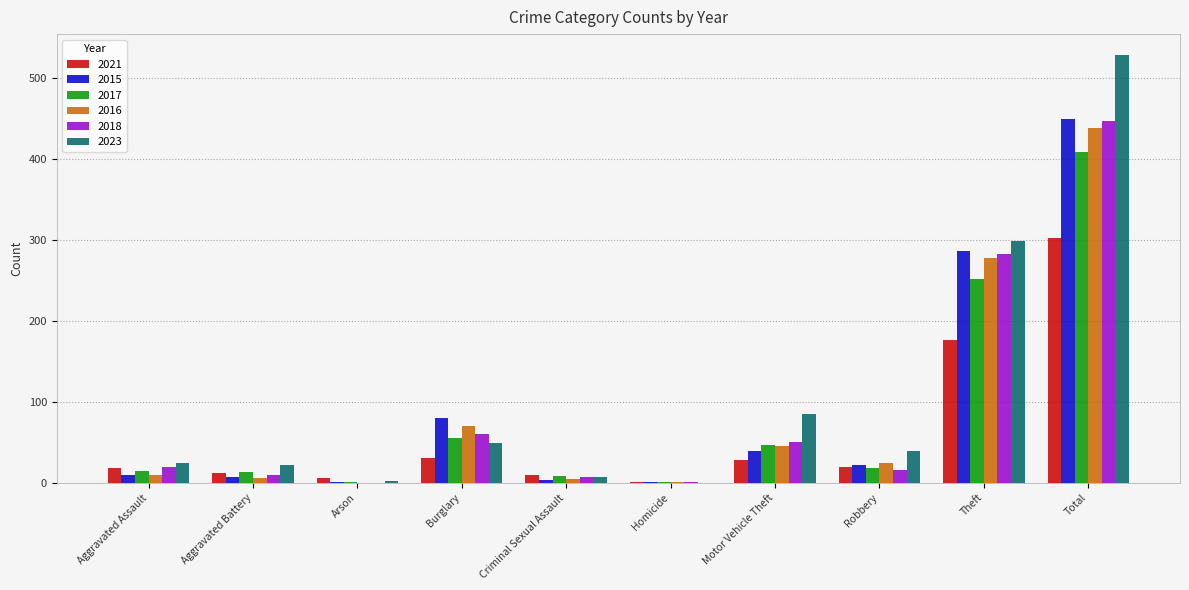

Between Theft and Total, which series saw the biggest shift?

2023